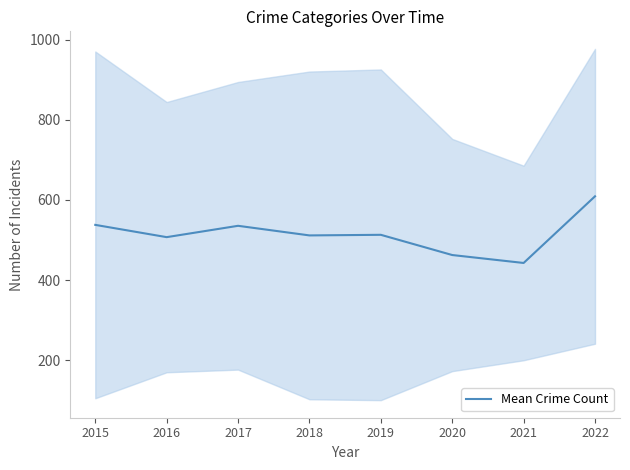

What is the value of the 5th point from the left?

513.0